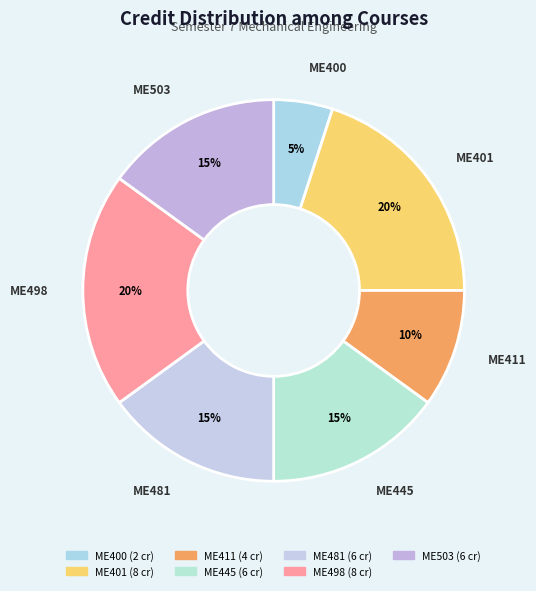

Is the sum of ME503 and ME498 greater than half?

No